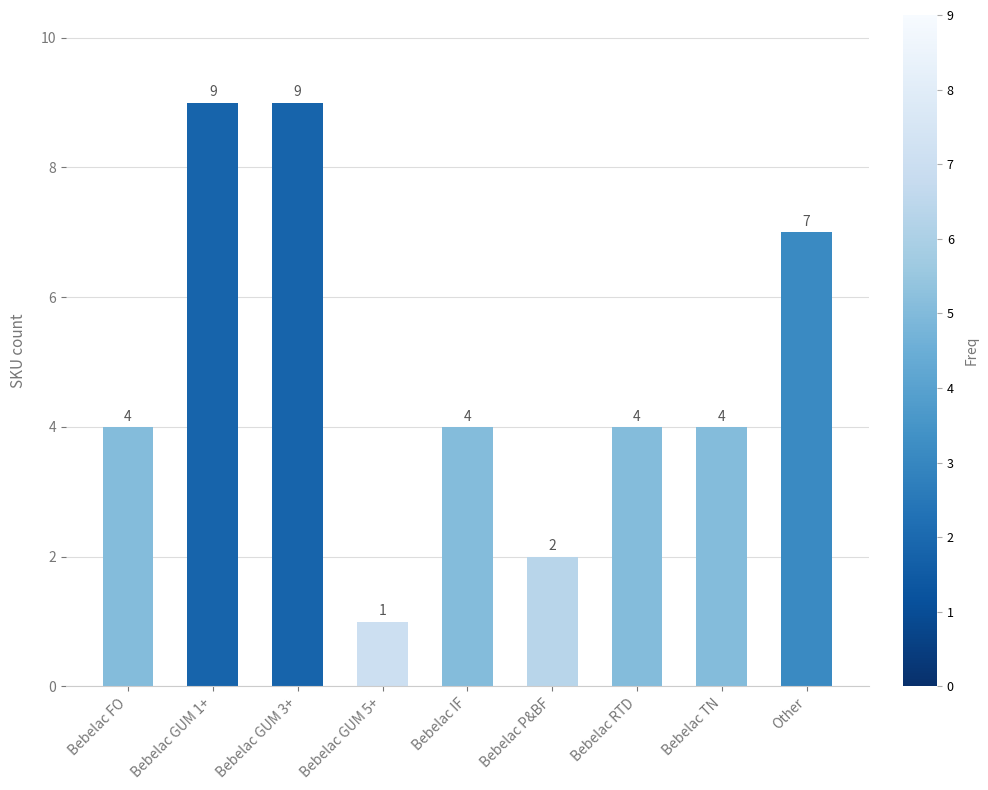

True or false: the data shows 9 at Bebelac GUM 1+.

True